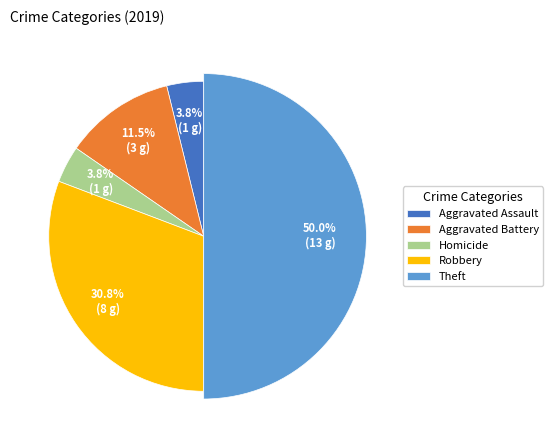

The Criminal Sexual Assault slice represents 10% of the pie. True or false?

False